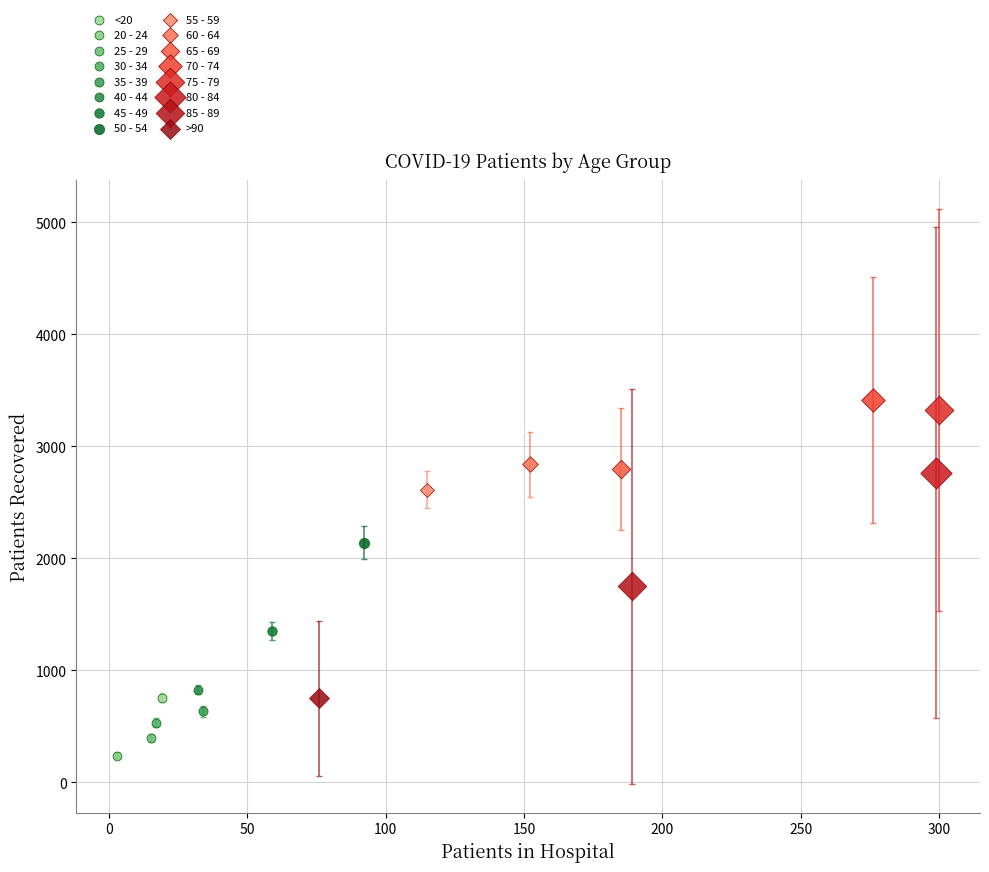

Which series contains the highest Y value?

70 - 74